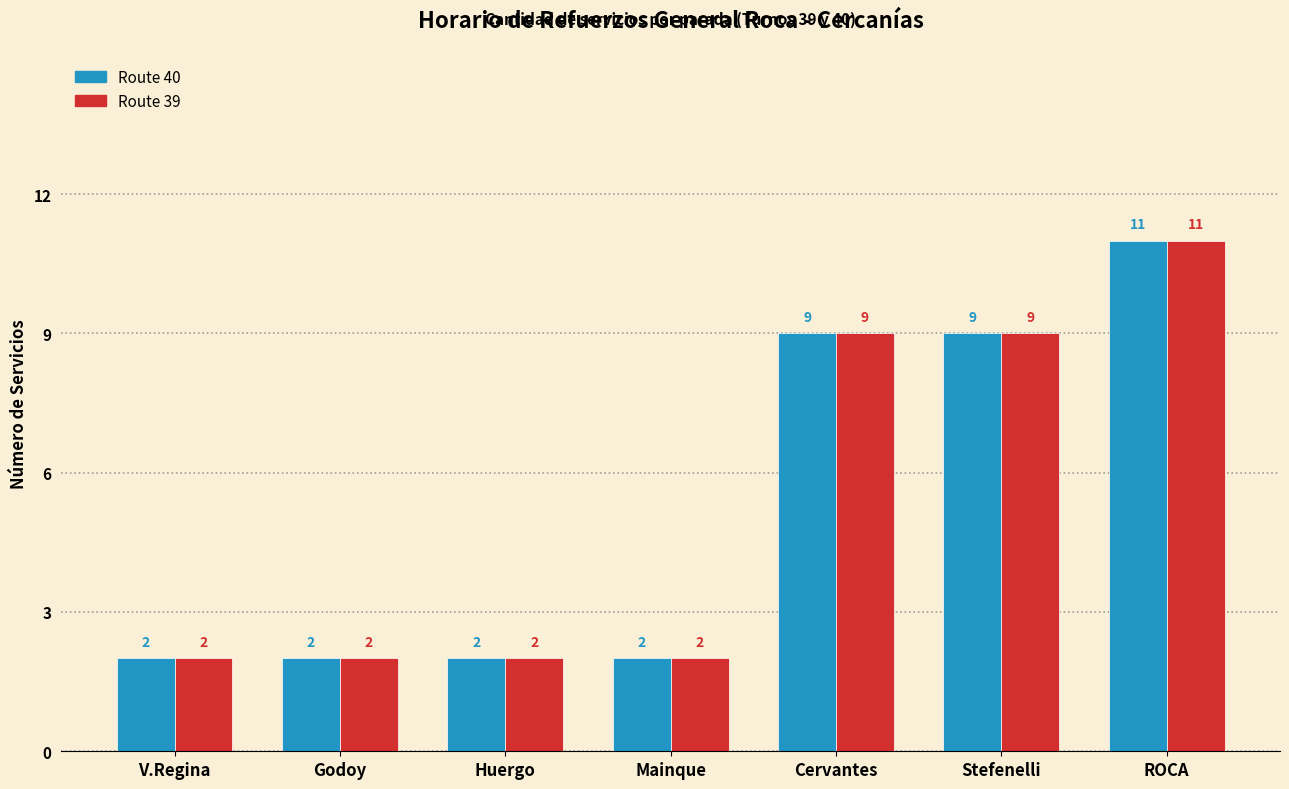

What is the maximum value for Route 40?

11